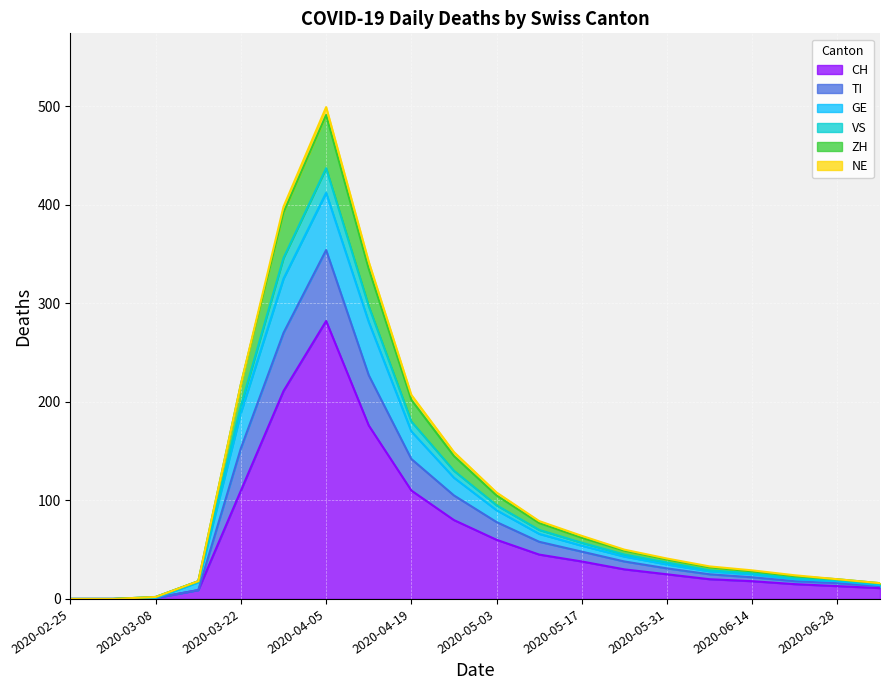

What is the highest value of the CH series?

282